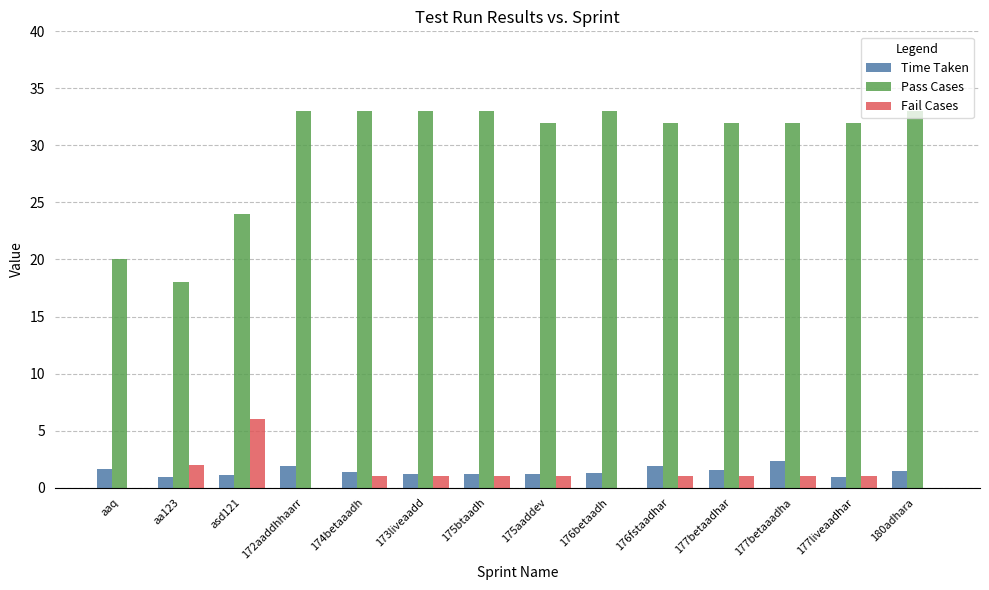

What is the spread (max minus min) of values at 177betaadhar?

31.0